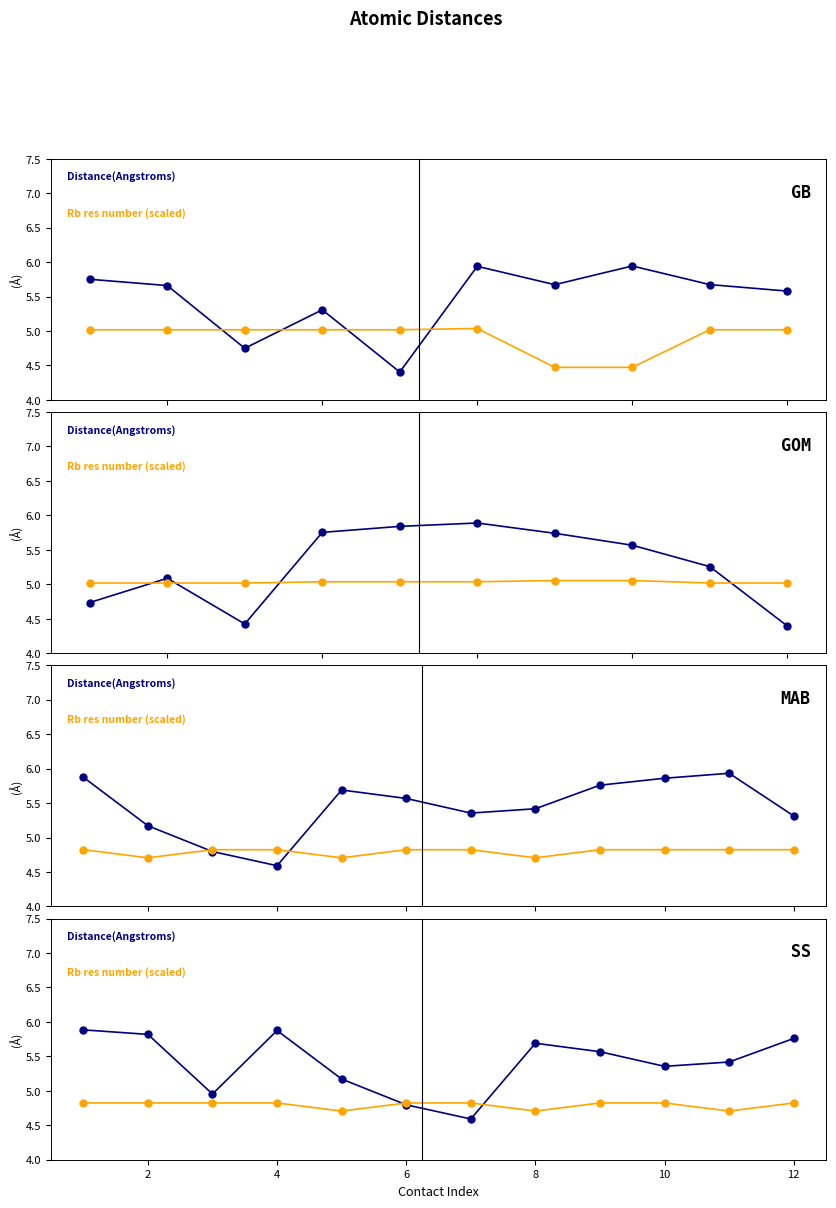

True or false: Distance(Angstroms) and Rb res number (scaled) intersect in this chart.

True